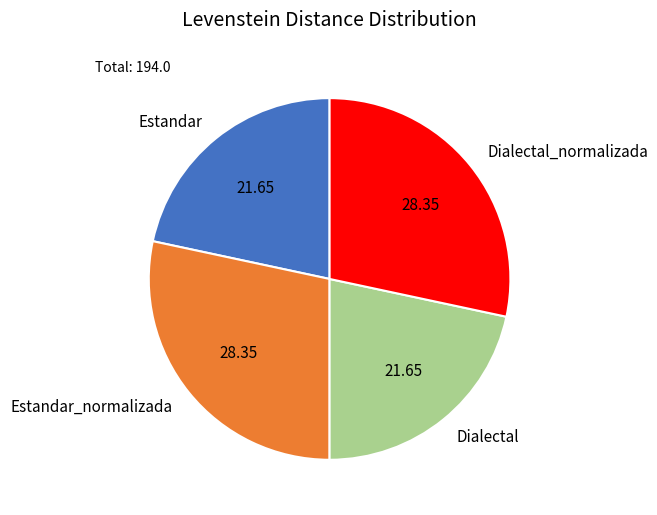

Approximately how many times larger is the value at Dialectal compared to Estandar?

1.0